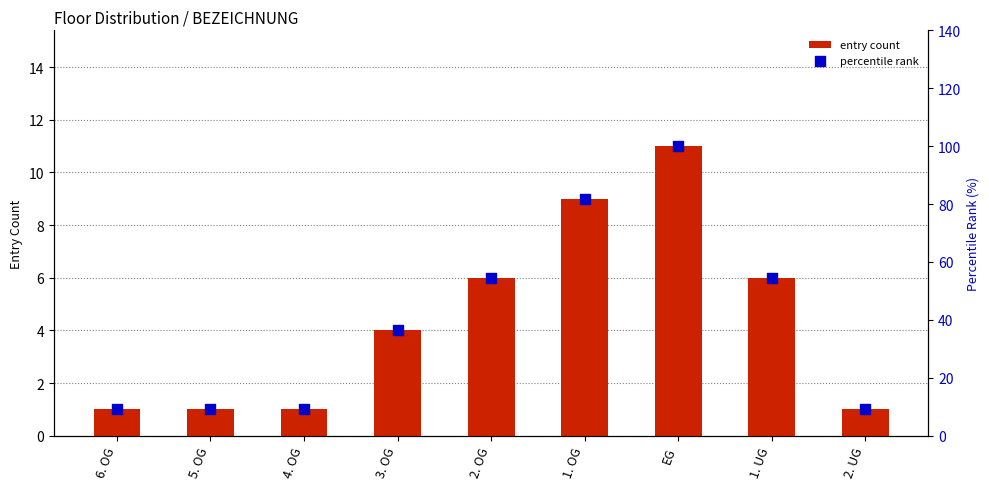

Which series reaches the maximum Y coordinate?

percentile rank